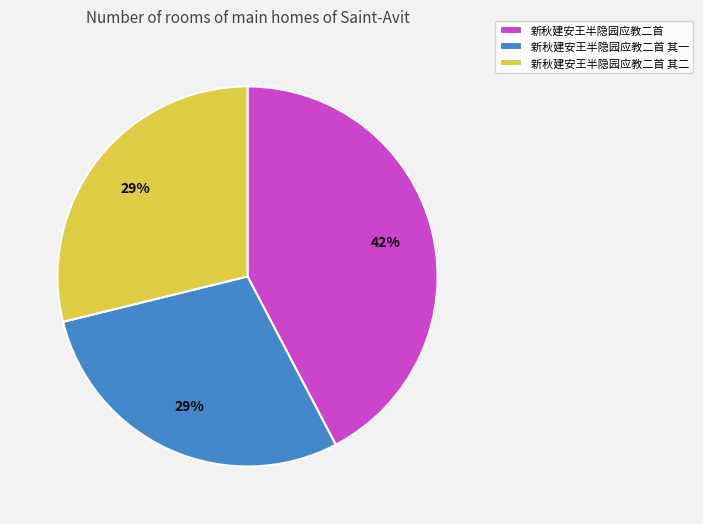

To the nearest percent, what percentage of the pie is 新秋建安王半隐园应教二首 其一?

29%